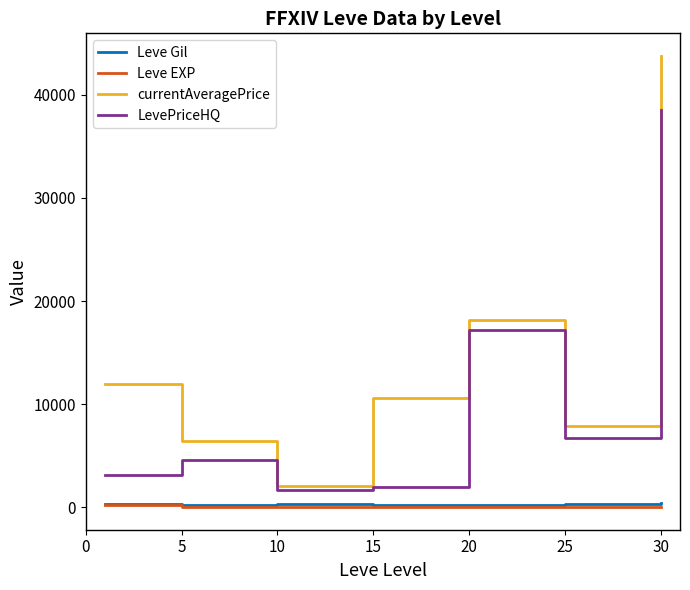

Which series has the largest total across all categories?

currentAveragePrice